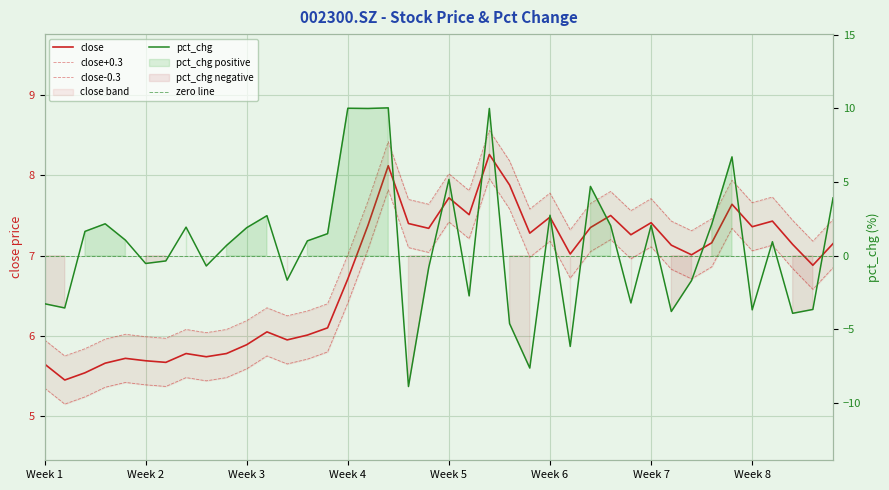

Which series has the largest total across all categories?

close